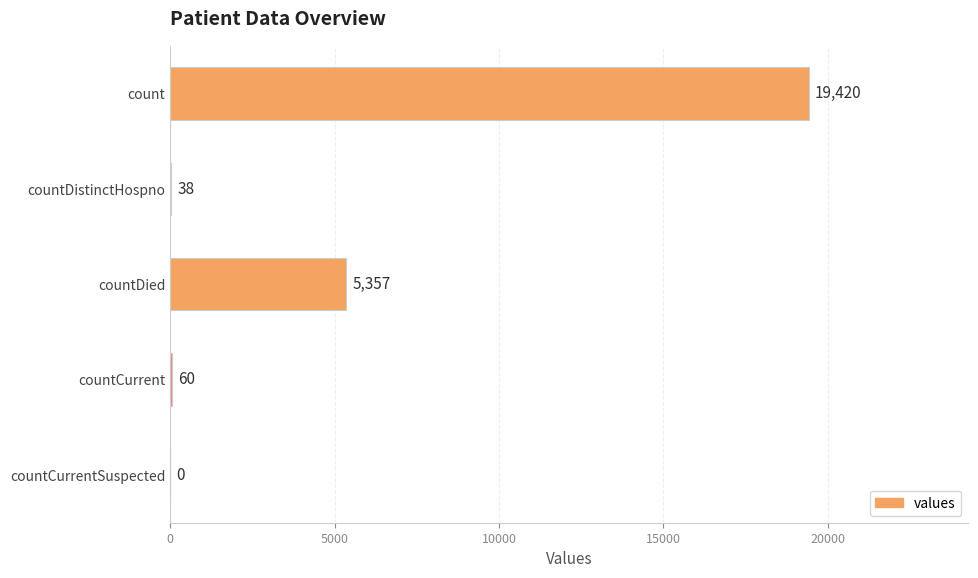

Reading top to bottom, list all the values displayed in this chart.

count=19420	countDistinctHospno=38	countDied=5357	countCurrent=60	countCurrentSuspected=0